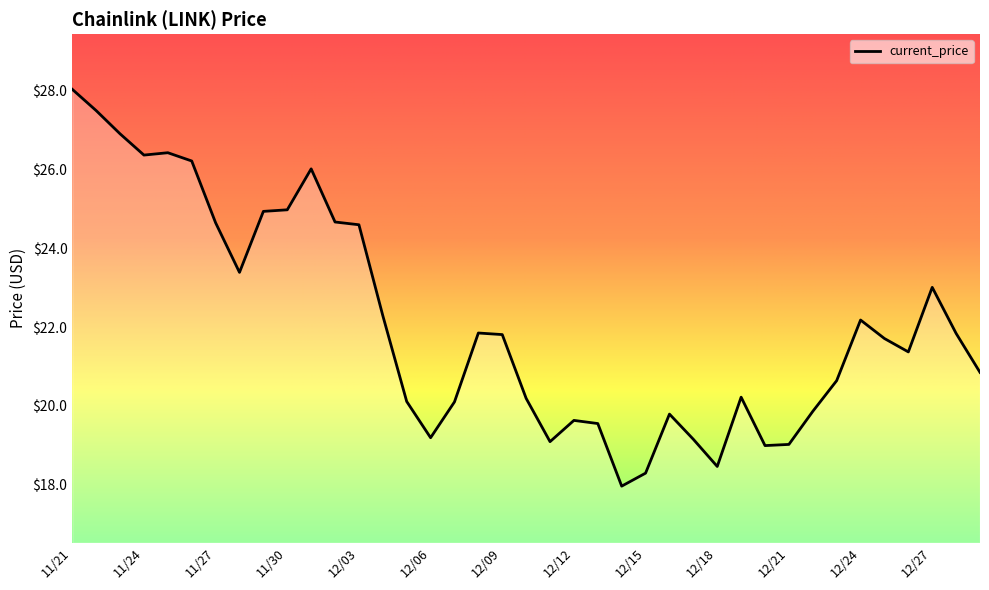

What is the minimum value shown in the chart?

18.0